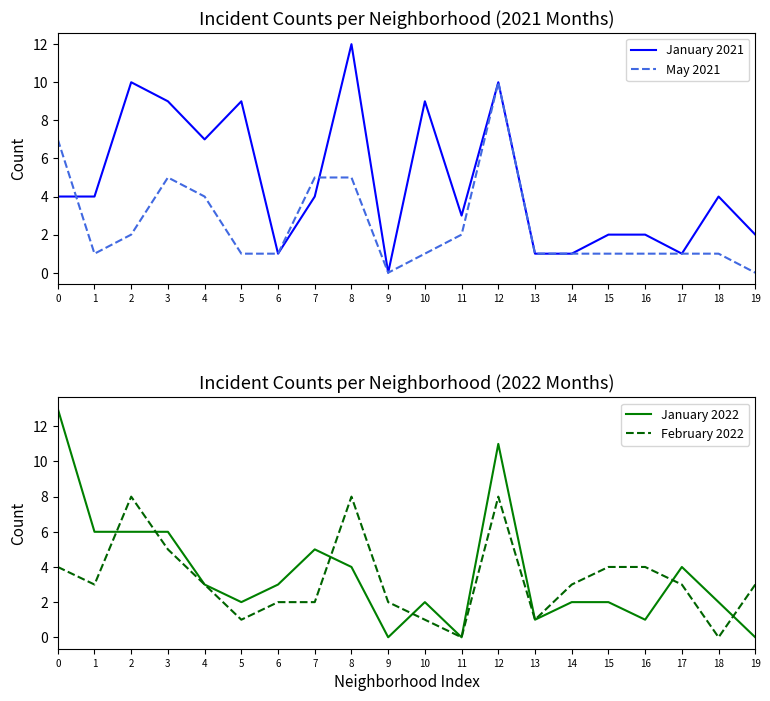

What are all the series names shown in the legend?

January 2021, May 2021, January 2022, February 2022